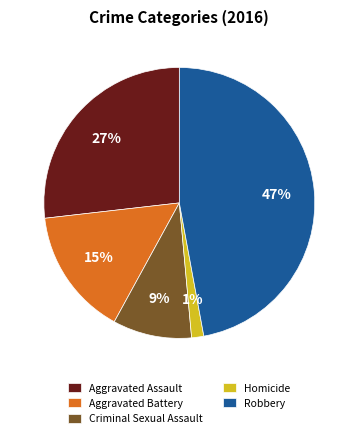

How many slices are in this pie chart?

5